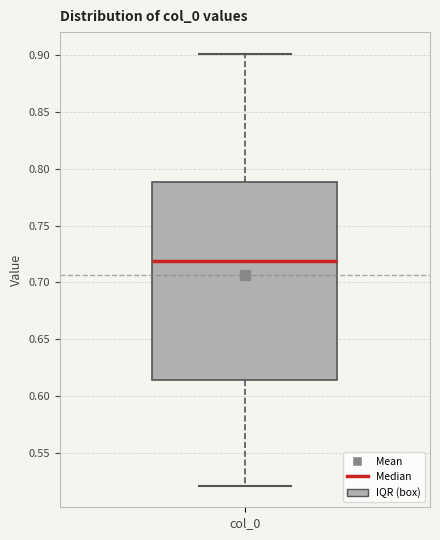

Transcribe this box plot: give where the median line is, the range the box spans, and where the two whiskers end, as read against the y-axis. The values are not printed on the chart, so give them approximately, as read against the axis.

median 0.720, box 0.615 to 0.790, whiskers 0.520 to 0.900